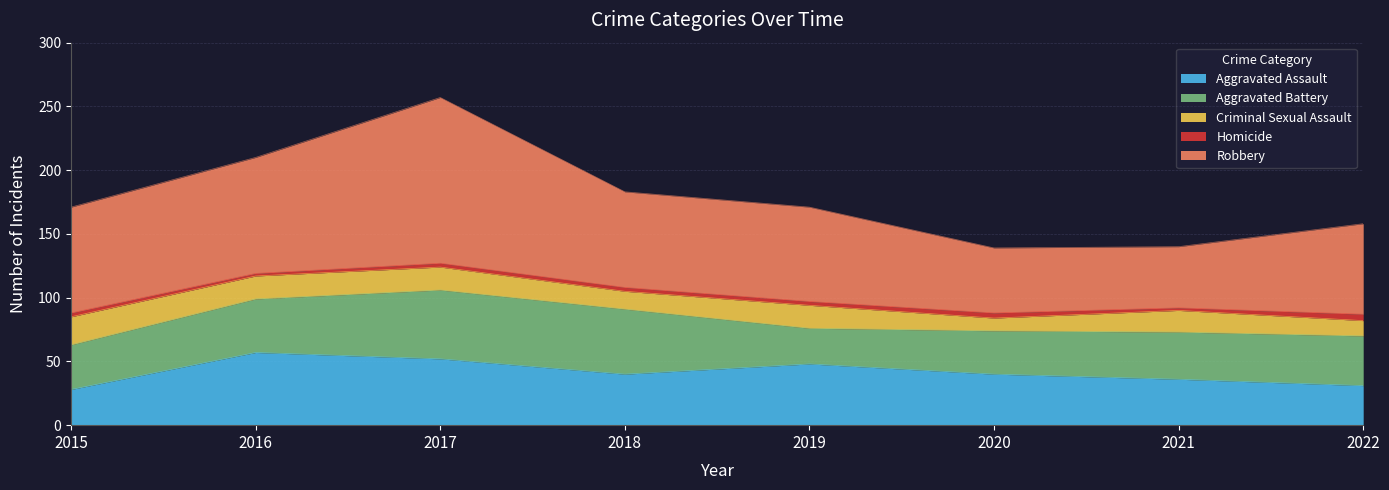

What is the highest value of the Homicide series?

5